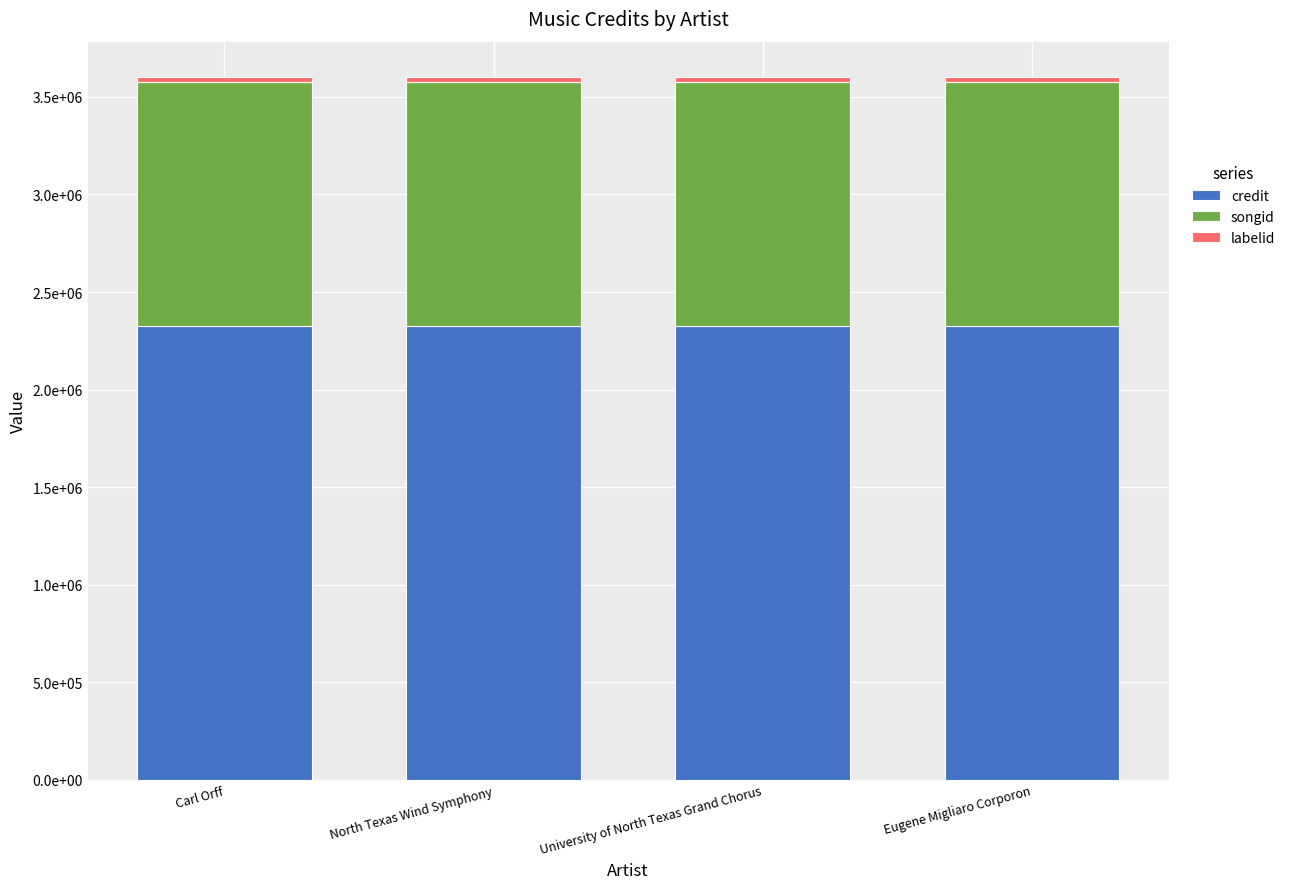

Which series changed the most between Carl Orff and University of North Texas Grand Chorus?

credit